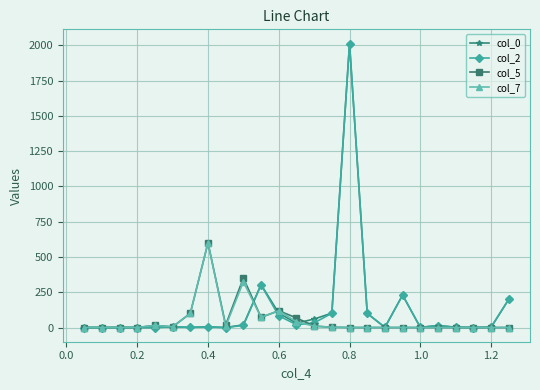

True or false: col_5 has more than 1 interior local peaks.

True